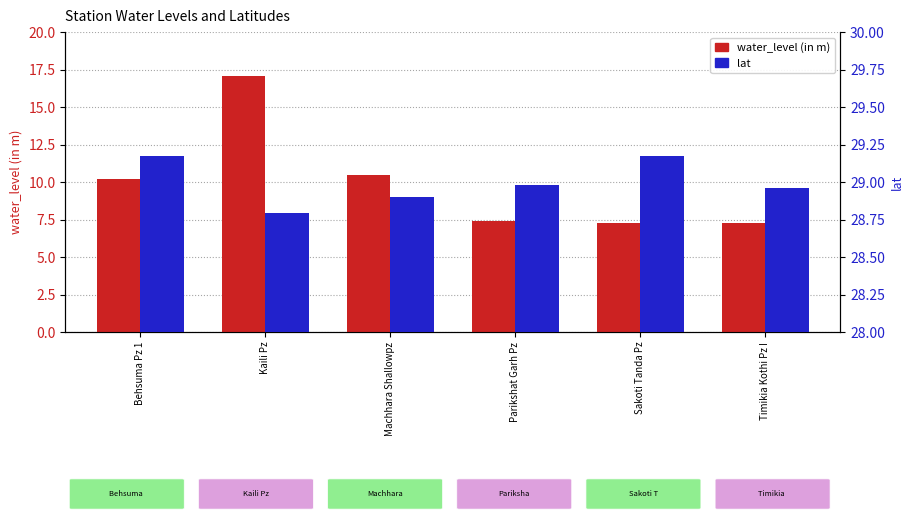

Which series has the largest total across all categories?

lat